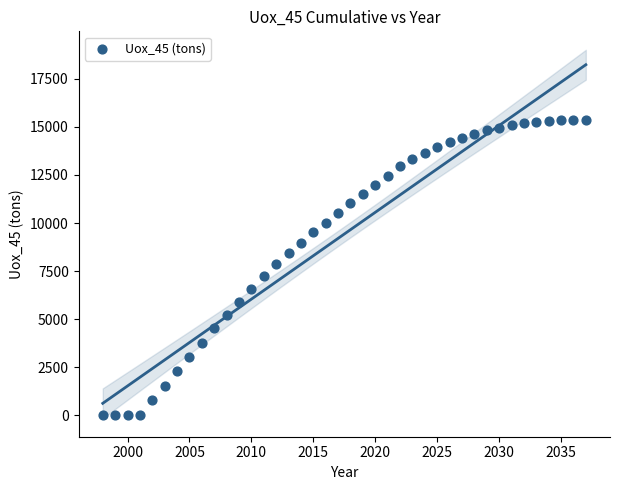

What is the range of Y values (max minus min)?

15340.5